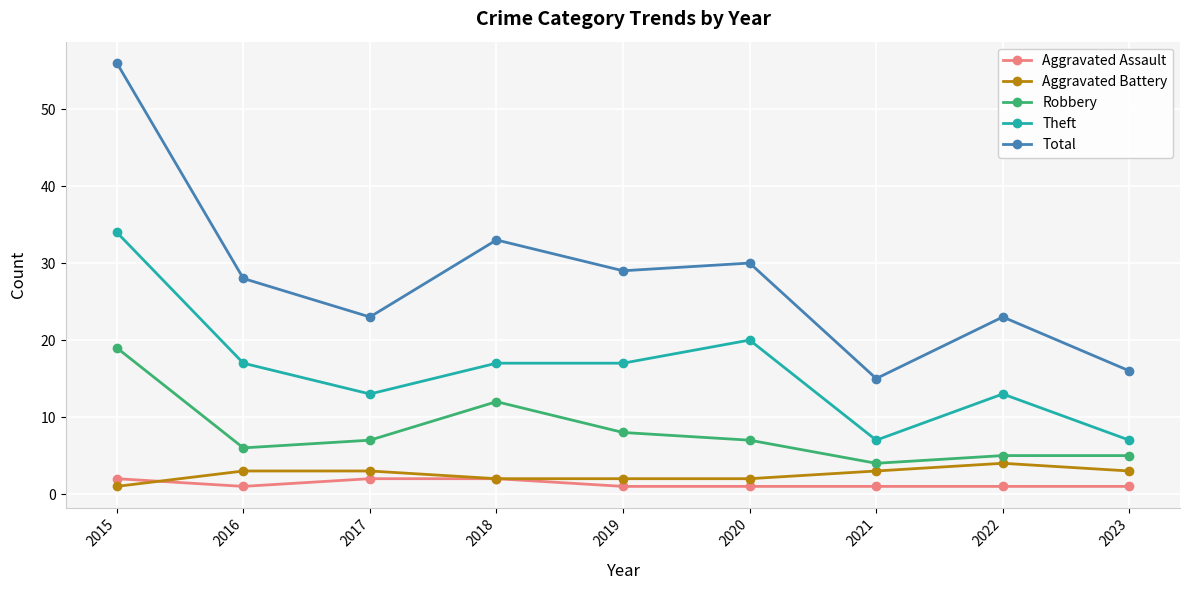

How many values in the Robbery series are below 7?

4